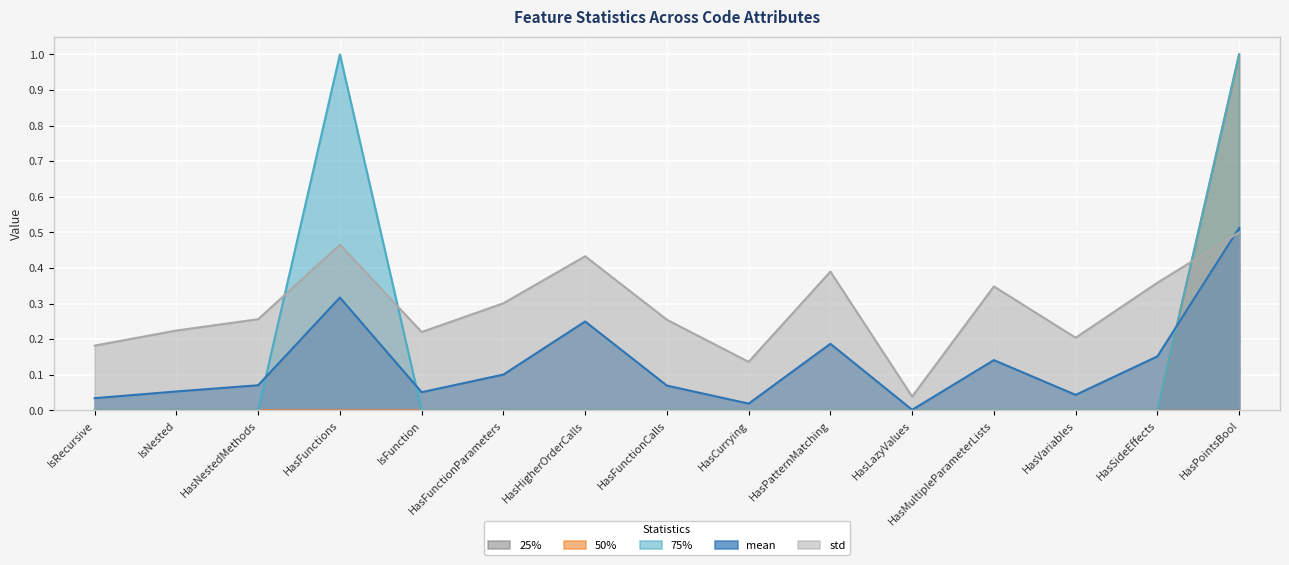

True or false: 50% and 75% intersect in this chart.

False